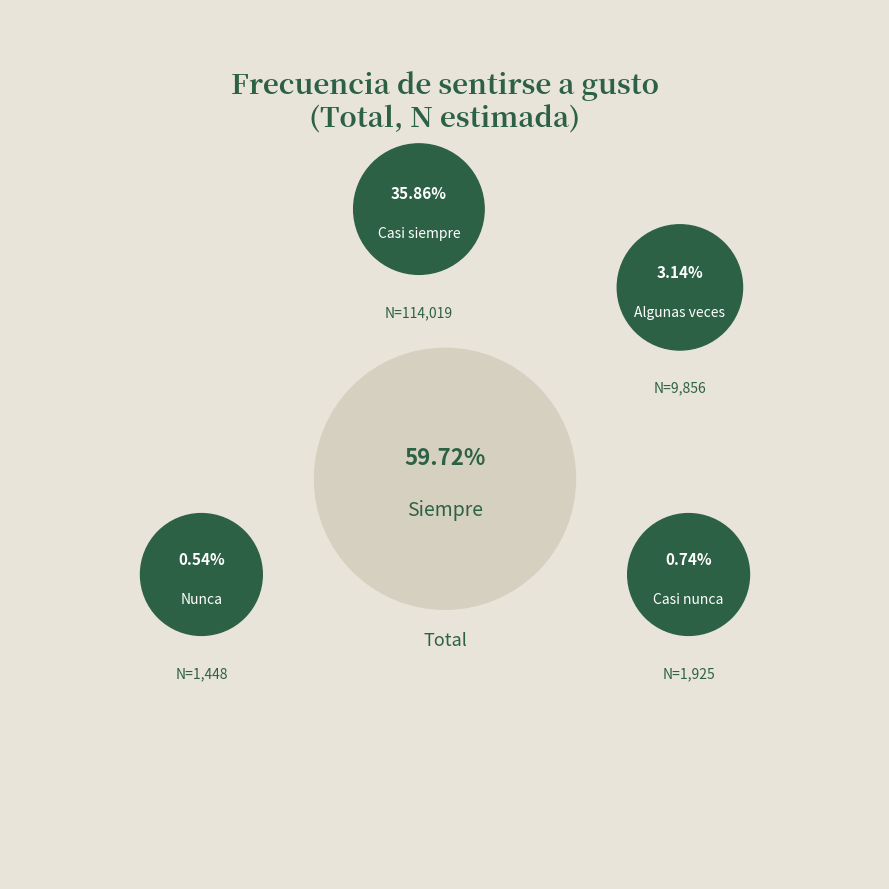

To the nearest percent, what portion does Algunas veces represent?

3%